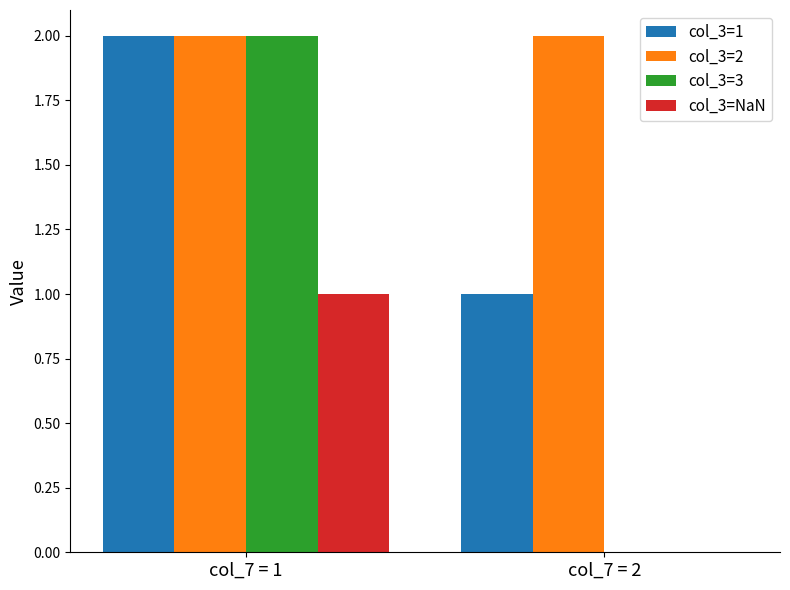

Are the bars grouped side by side (vs. stacked)?

Yes